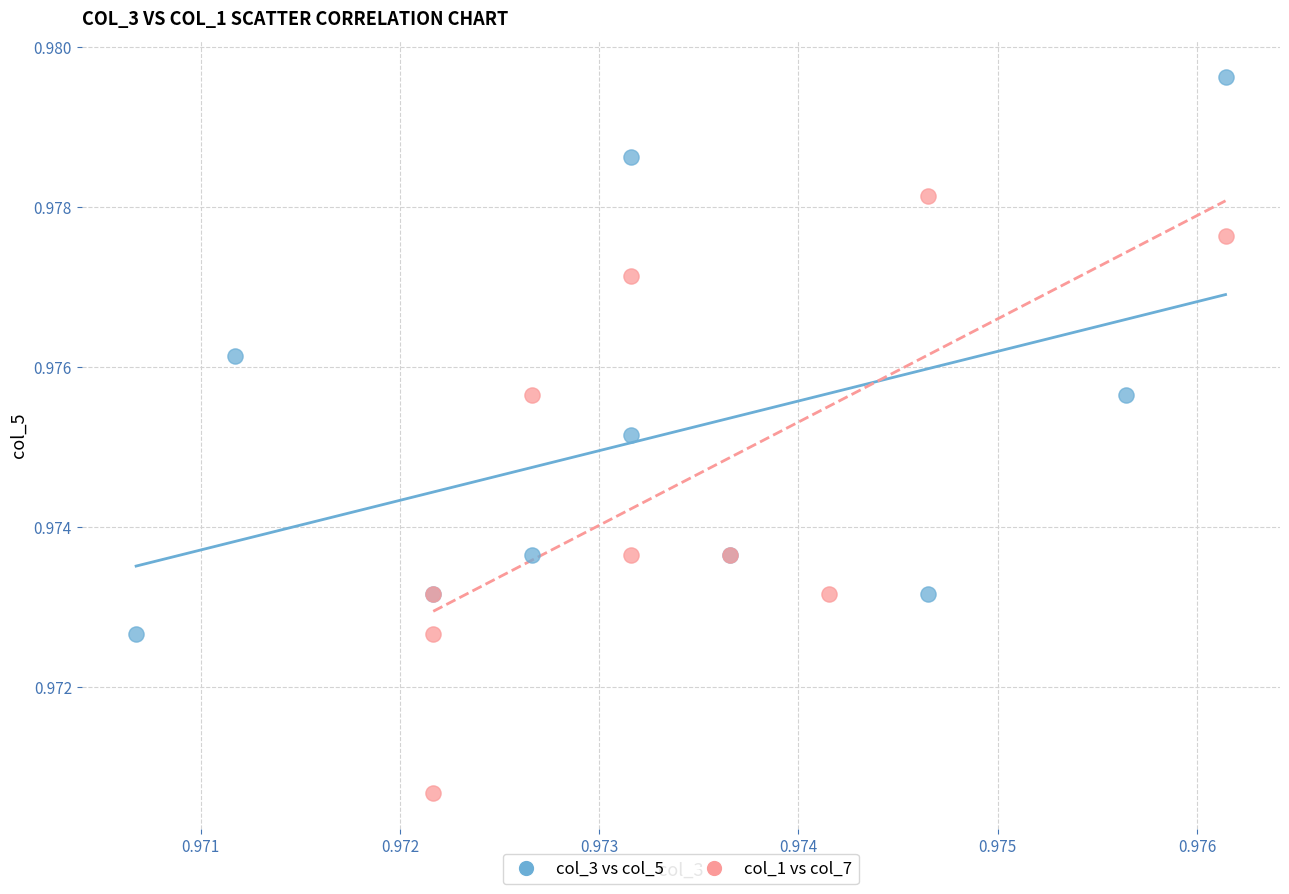

Which series contains the highest Y value?

col_3 vs col_5